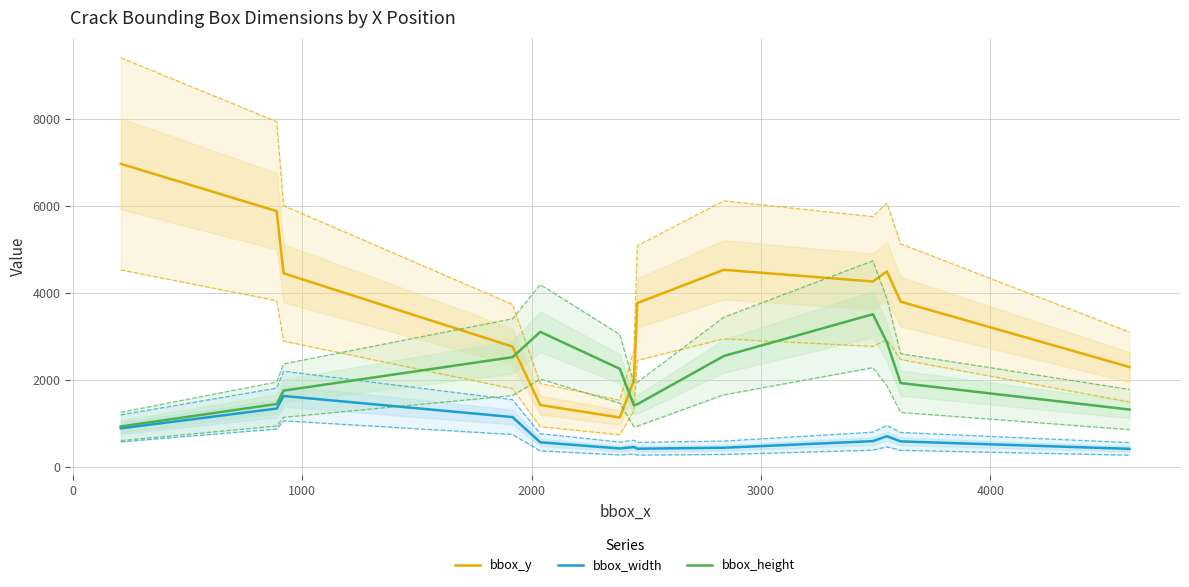

How many times do bbox_height and bbox_y cross each other?

2